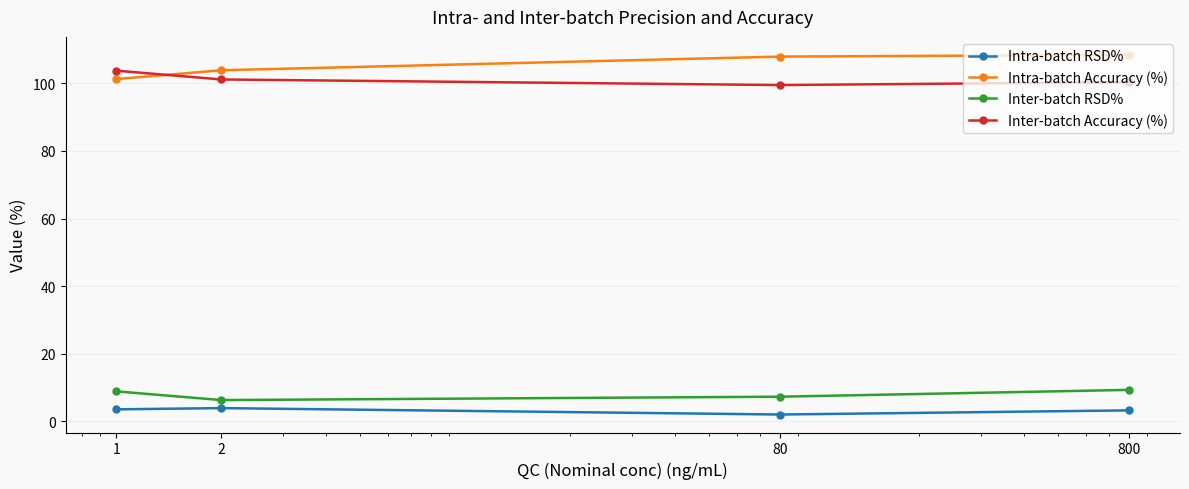

What is the sum of all Intra-batch Accuracy (%) values?

421.6